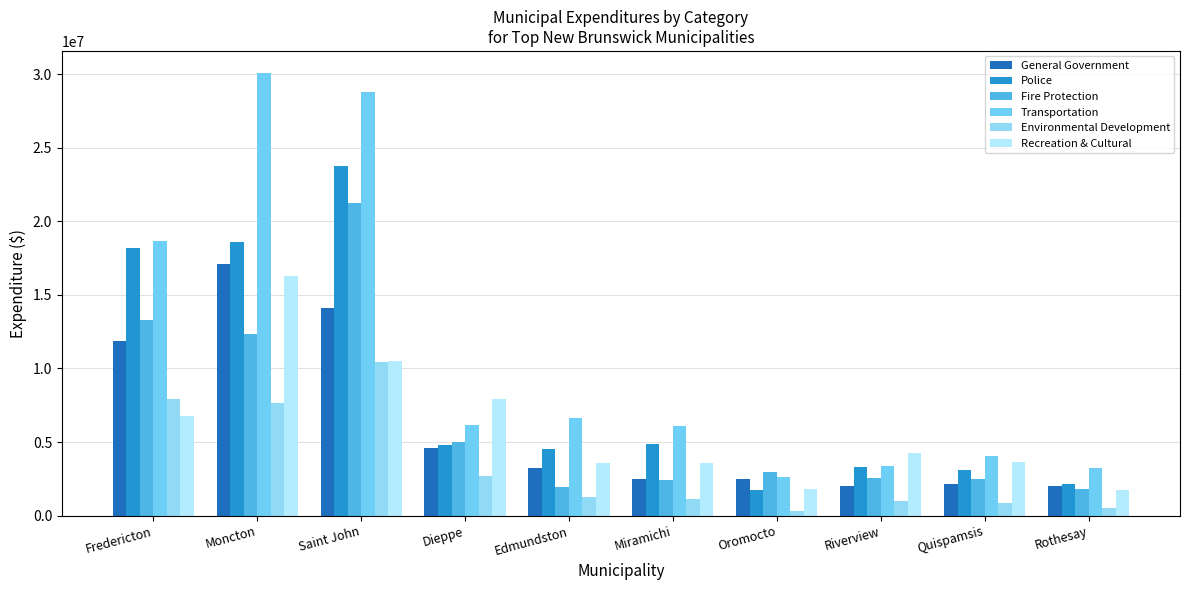

What is the label of the 6th bar from the left?

Miramichi